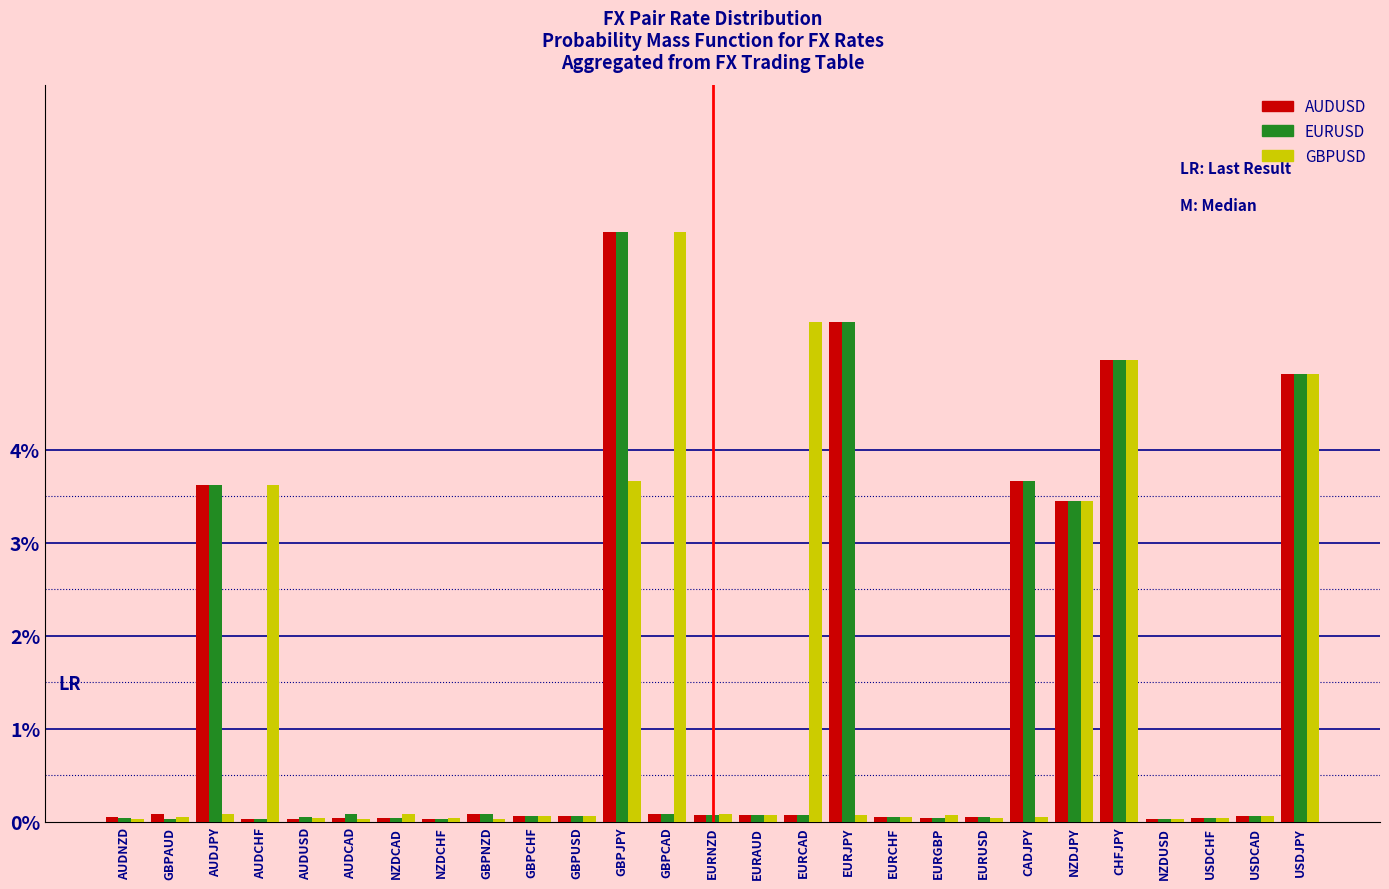

The value of AUDUSD at GBPJPY is 6.3. True or false?

True